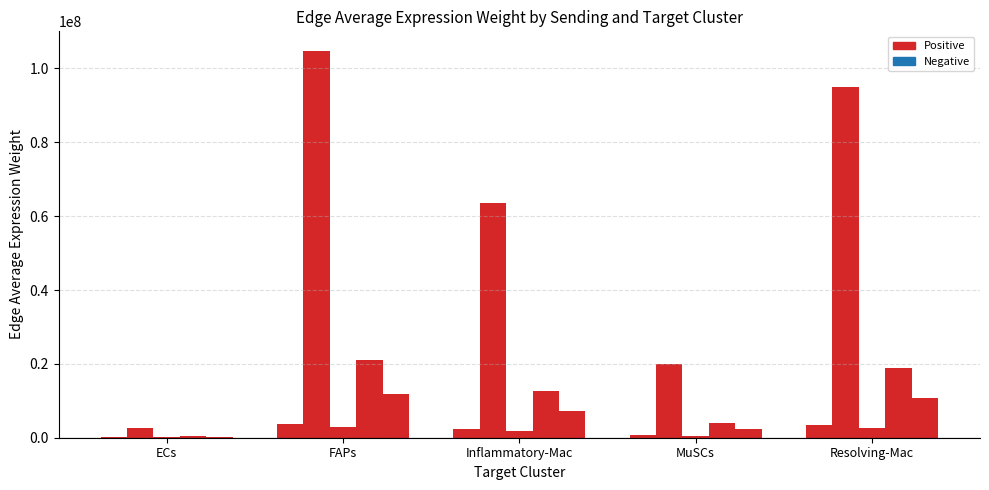

How many distinct data groups are displayed?

5